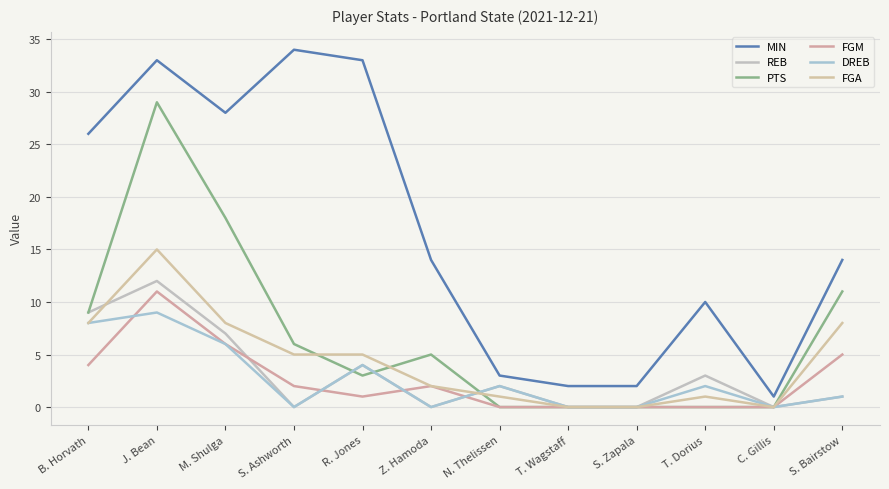

The value of FGM at R. Jones is 1. True or false?

True